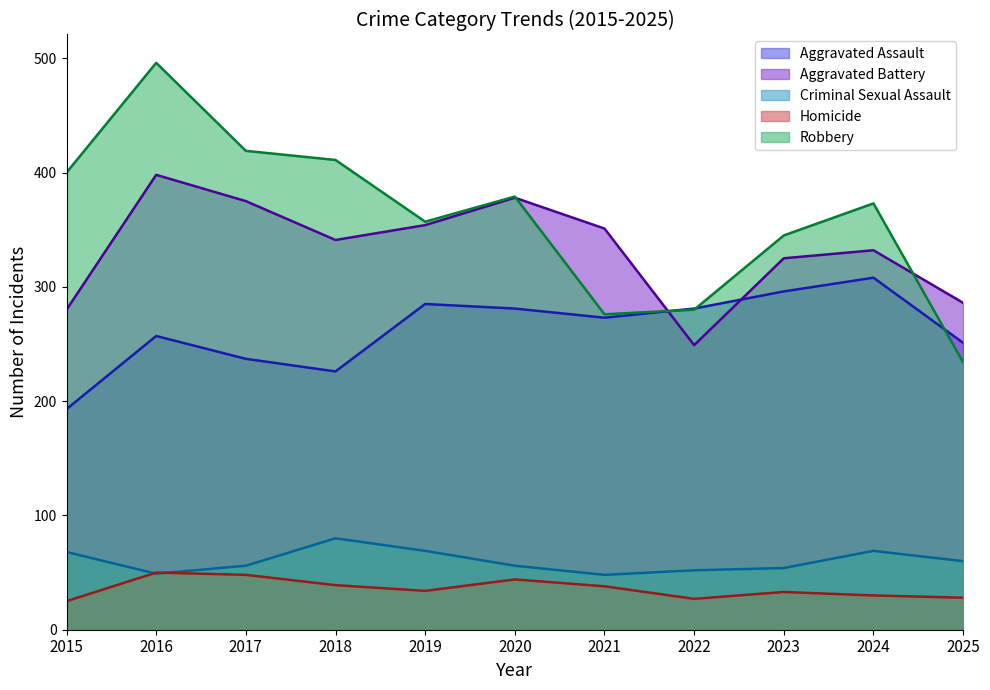

Reading right to left, list all the values displayed in this chart.

Aggravated Assault: 2025=251	2024=308	2023=296	2022=281	2021=273	2020=281	2019=285	2018=226	2017=237	2016=257	2015=193
Aggravated Battery: 2025=286	2024=332	2023=325	2022=249	2021=351	2020=378	2019=354	2018=341	2017=375	2016=398	2015=280
Criminal Sexual Assault: 2025=60	2024=69	2023=54	2022=52	2021=48	2020=56	2019=69	2018=80	2017=56	2016=49	2015=68
Homicide: 2025=28	2024=30	2023=33	2022=27	2021=38	2020=44	2019=34	2018=39	2017=48	2016=50	2015=25
Robbery: 2025=234	2024=373	2023=345	2022=280	2021=276	2020=379	2019=357	2018=411	2017=419	2016=496	2015=400